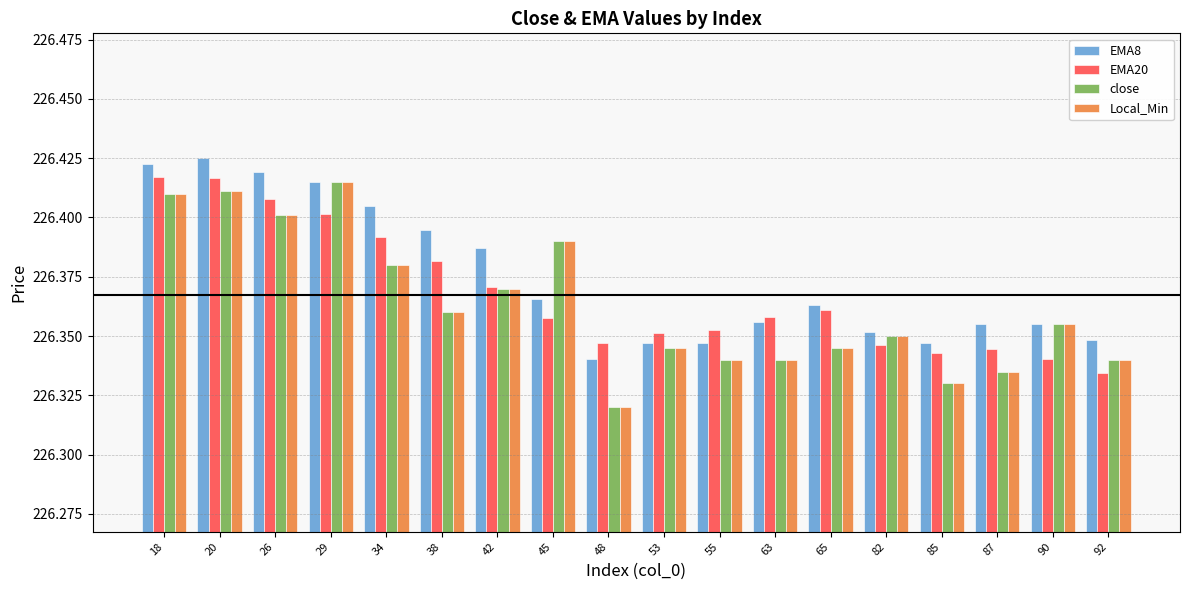

How many Local_Min values are between 226 and 227?

18